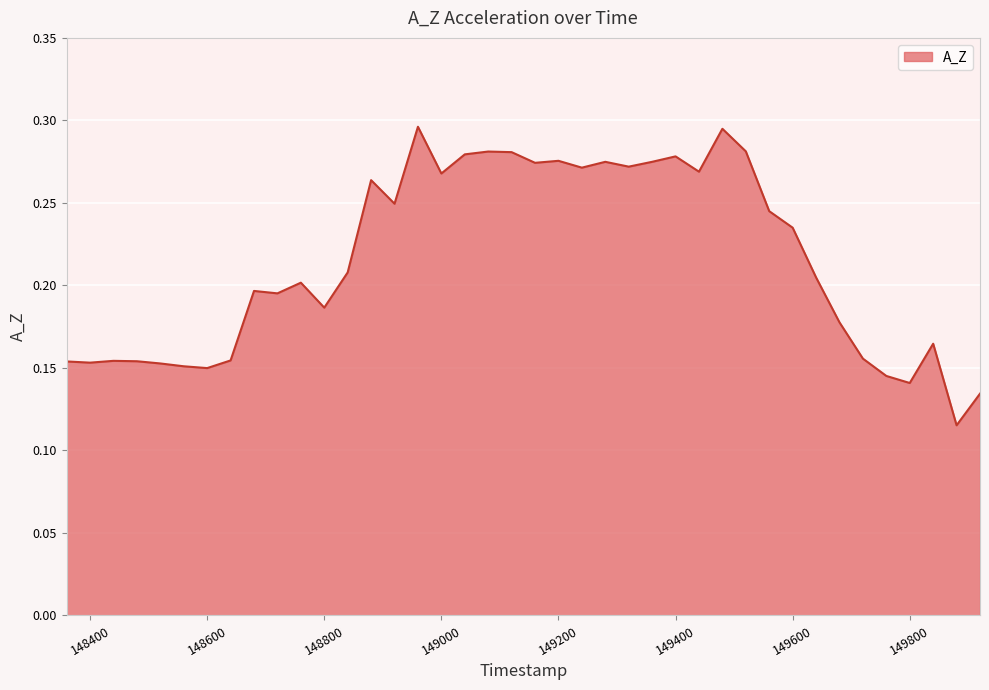

What is the difference between the maximum and minimum values?

0.2